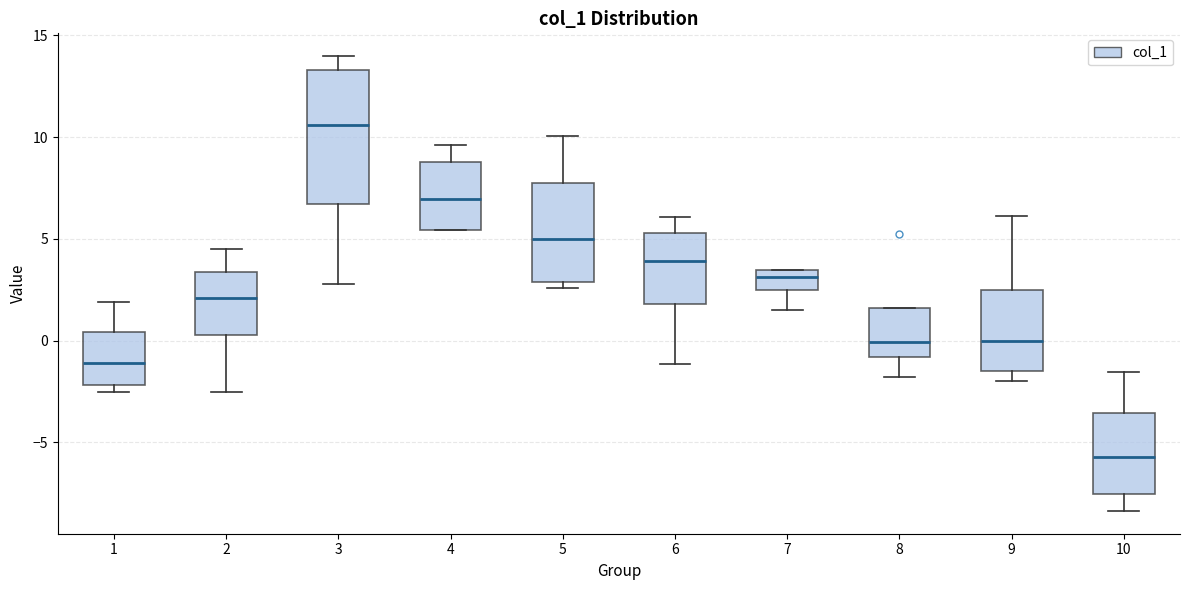

Reading left to right, transcribe this box plot: for each box, give where its median line is, the range the box spans, and where its two whiskers end, as read against the y-axis. The values are not printed on the chart, so give them approximately, as read against the axis.

1: median -1.0, box -2.0 to 0.5, whiskers -2.5 to 2.0
2: median 2.0, box 0.5 to 3.5, whiskers -2.5 to 4.5
3: median 10.5, box 6.5 to 13.5, whiskers 3.0 to 14.0
4: median 7.0, box 5.5 to 9.0, whiskers 5.5 to 9.5
5: median 5.0, box 3.0 to 7.5, whiskers 2.5 to 10.0
6: median 4.0, box 2.0 to 5.5, whiskers -1.0 to 6.0
7: median 3.0, box 2.5 to 3.5, whiskers 1.5 to 3.5
8: median 0.0, box -1.0 to 1.5, whiskers -2.0 to 1.5
9: median 0.0, box -1.5 to 2.5, whiskers -2.0 to 6.0
10: median -5.5, box -7.5 to -3.5, whiskers -8.5 to -1.5